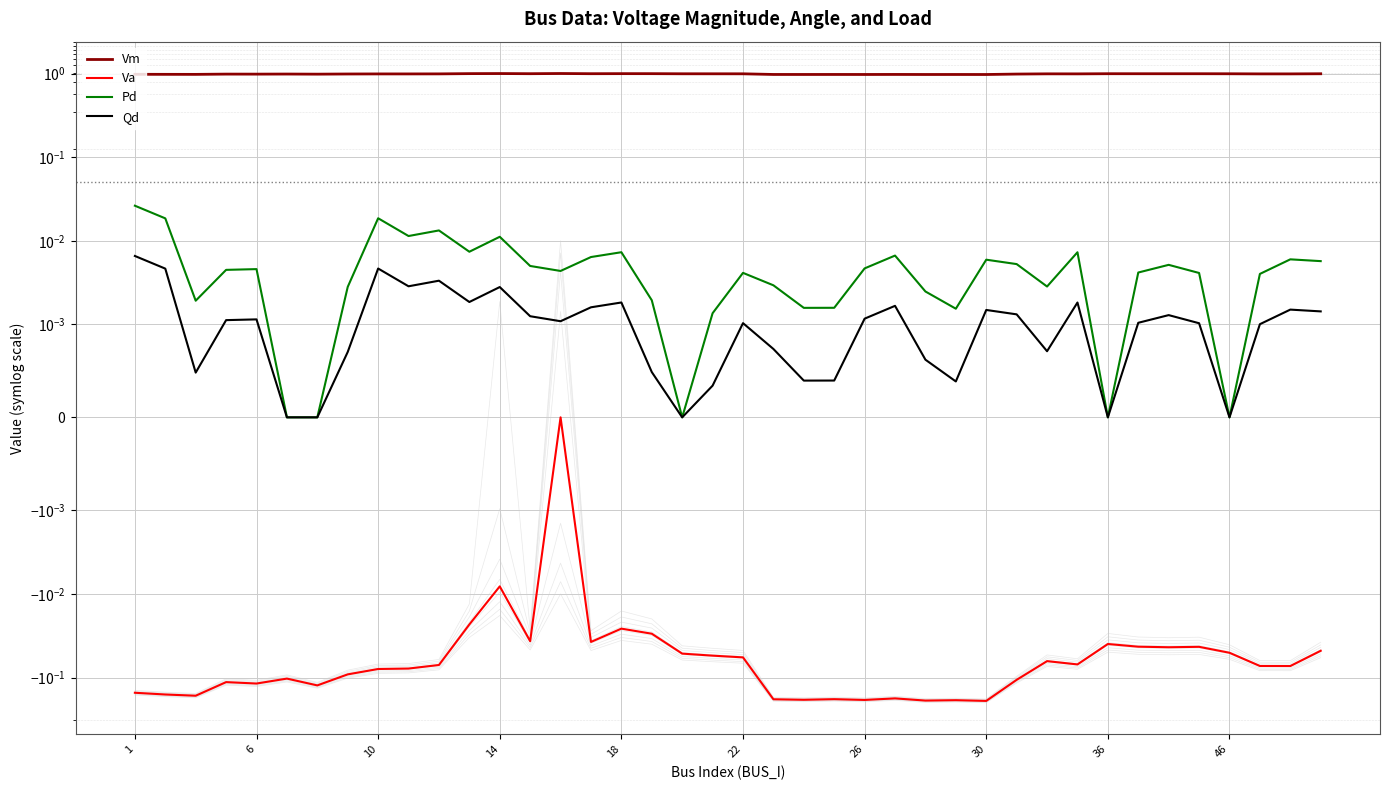

How many values in the Pd series exceed 0?

35